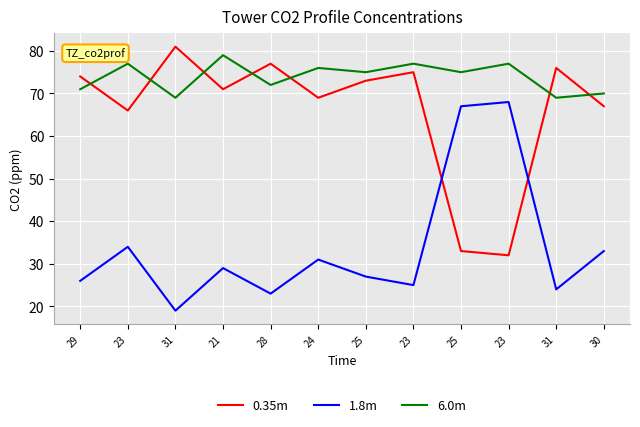

Rank the series at 23 from lowest to highest value.

1.8m, 0.35m, 6.0m